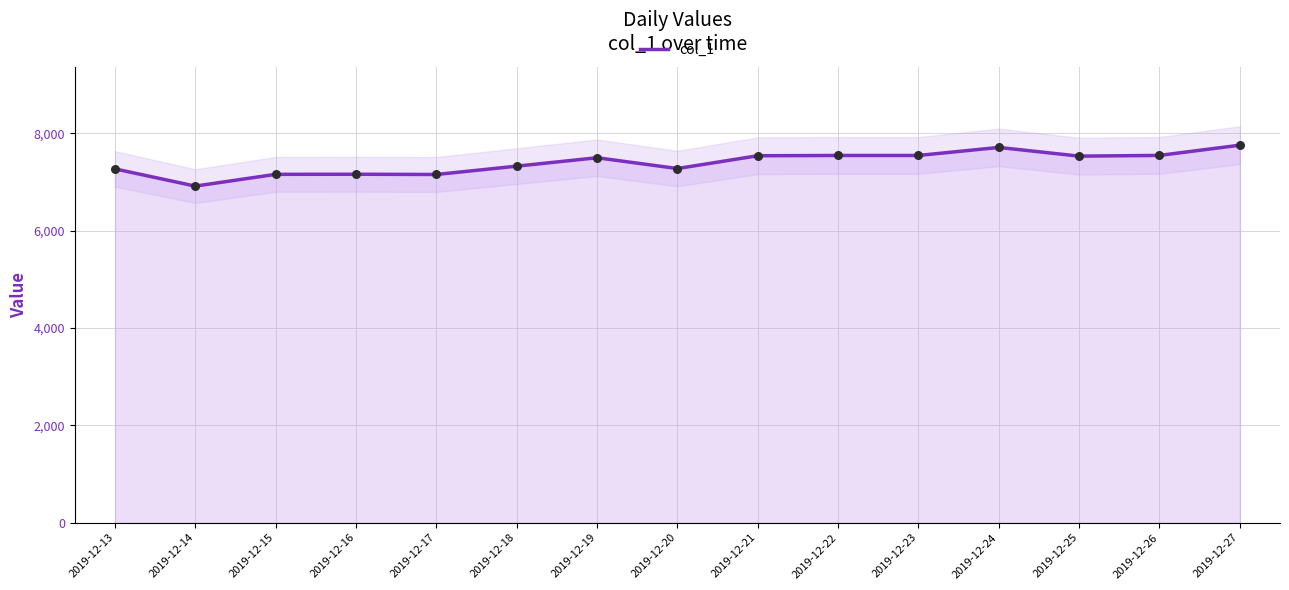

What is the ratio of the value at 2019-12-17 to the value at 2019-12-21?

0.9